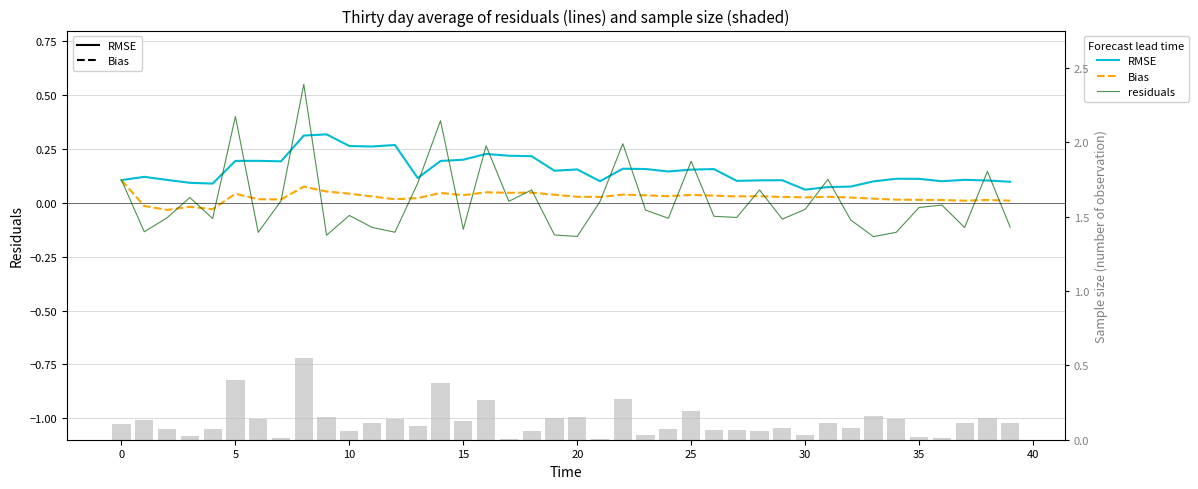

Which series has the largest total across all categories?

RMSE